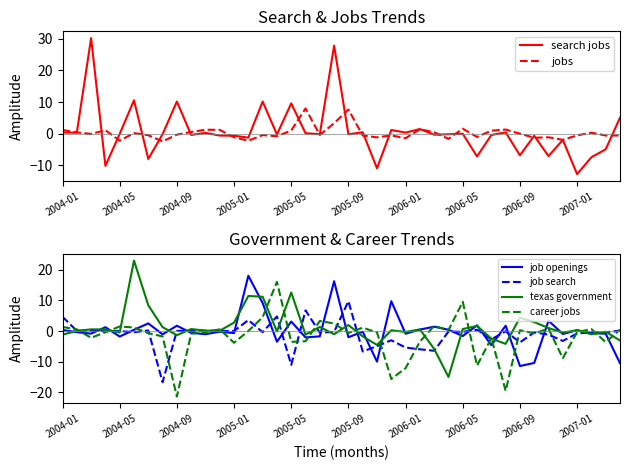

What is the highest value of the job search series?

9.7